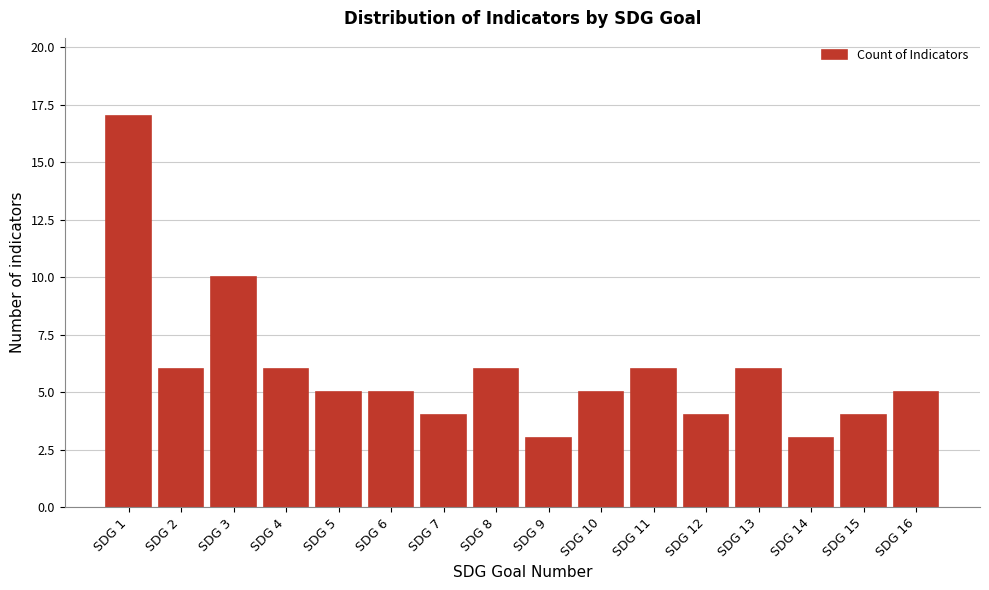

Reading left to right, extract all data points from this chart.

SDG 1=17	SDG 2=6	SDG 3=10	SDG 4=6	SDG 5=5	SDG 6=5	SDG 7=4	SDG 8=6	SDG 9=3	SDG 10=5	SDG 11=6	SDG 12=4	SDG 13=6	SDG 14=3	SDG 15=4	SDG 16=5